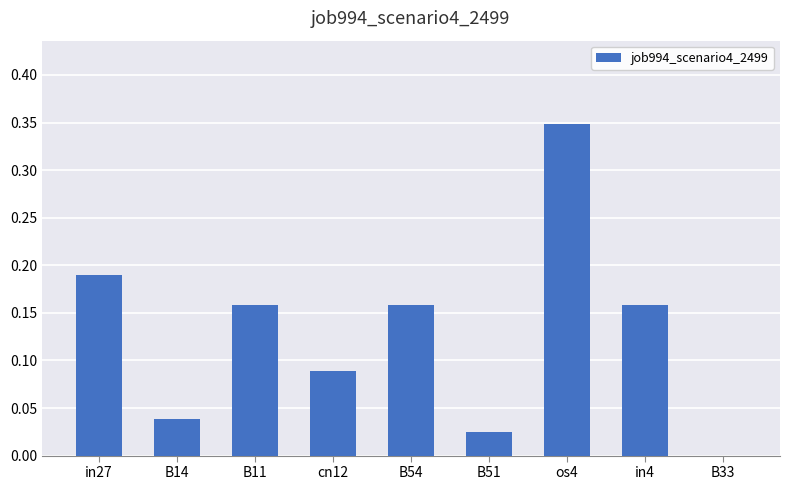

The chart shows a value of 0.0 at B11. True or false?

False